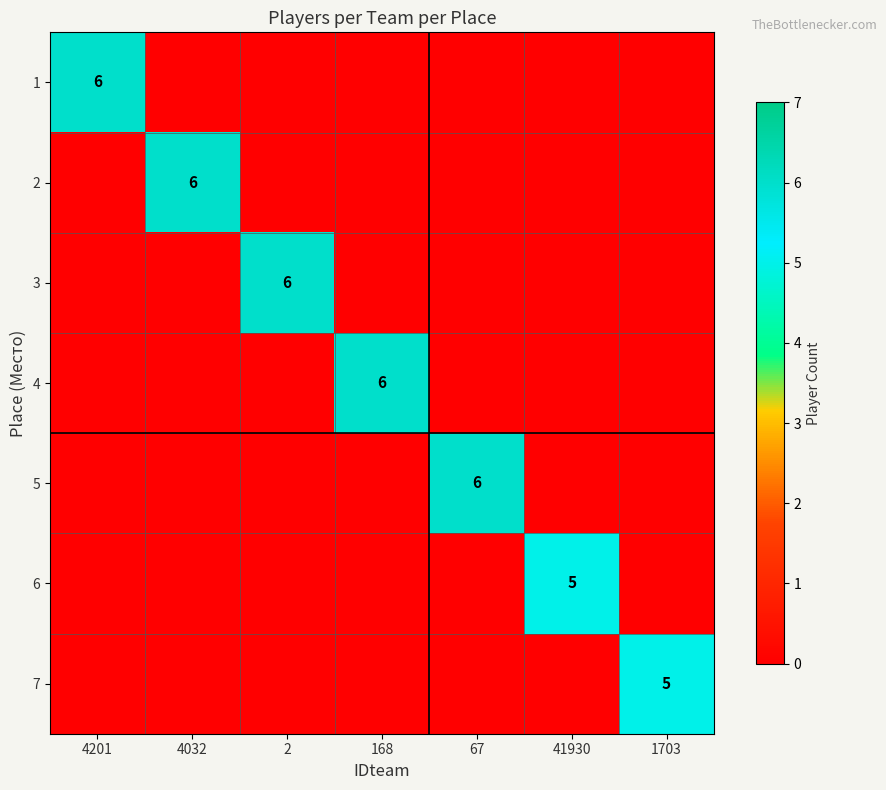

Is it true that 5 equals 10 at 67?

False